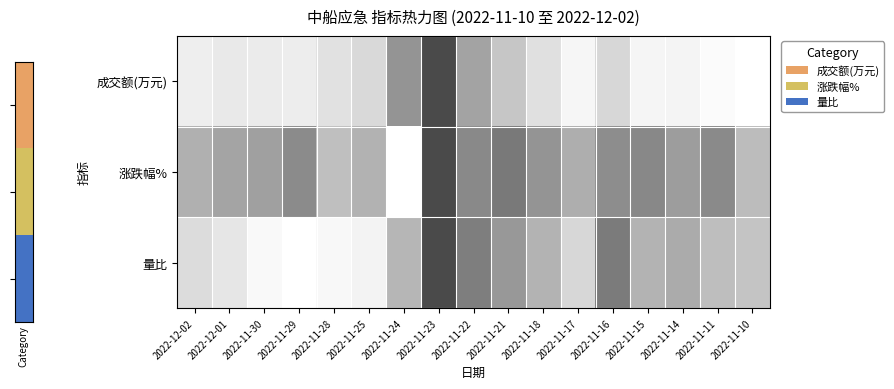

Which series has the largest range (max minus min)?

成交额(万元)